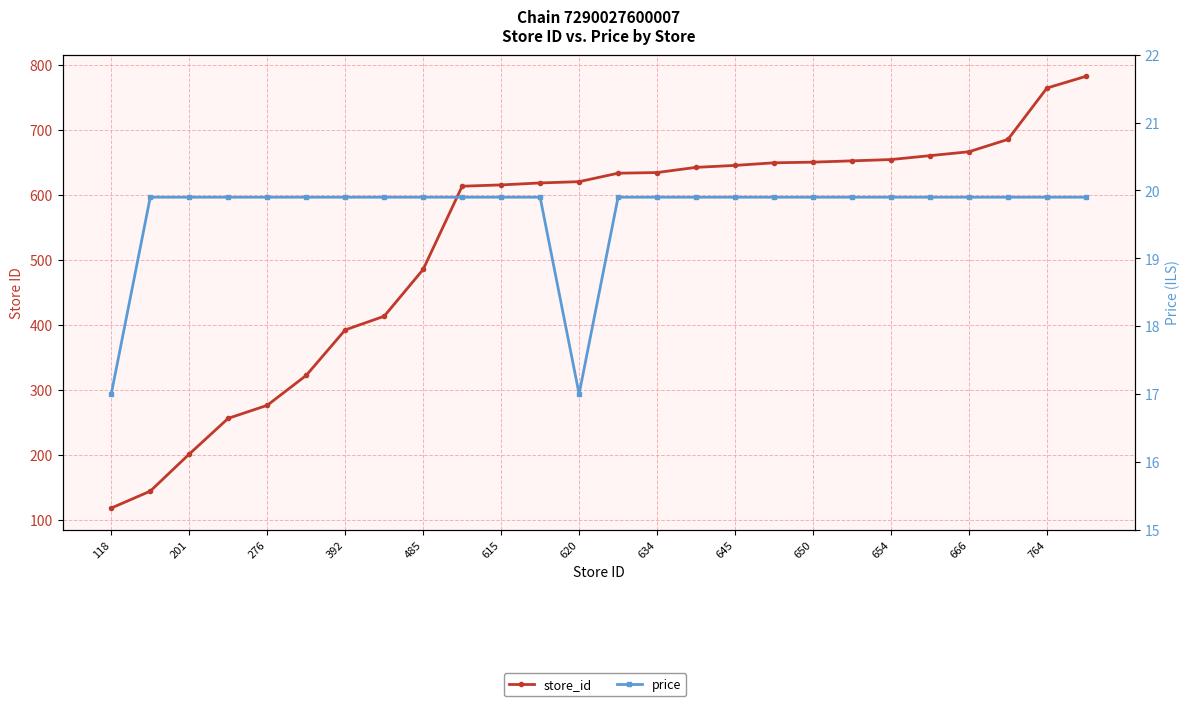

True or false: store_id and price cross at least once.

False